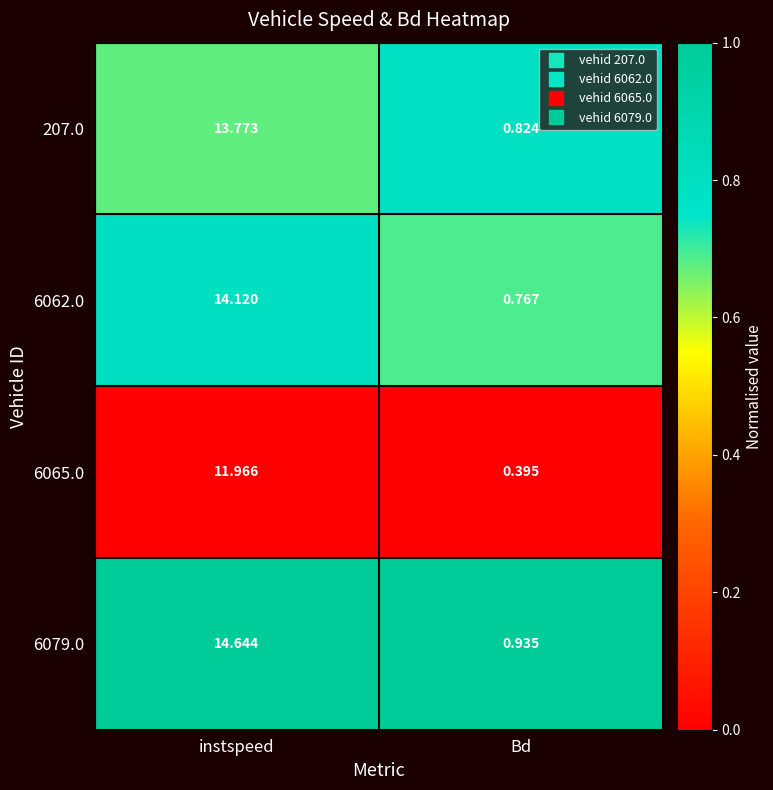

At which label does 207.0 reach its minimum?

Bd